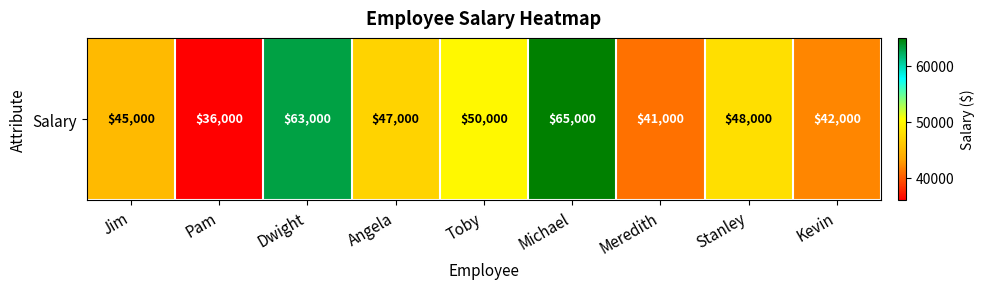

Which has a higher value, Angela or Dwight?

Dwight